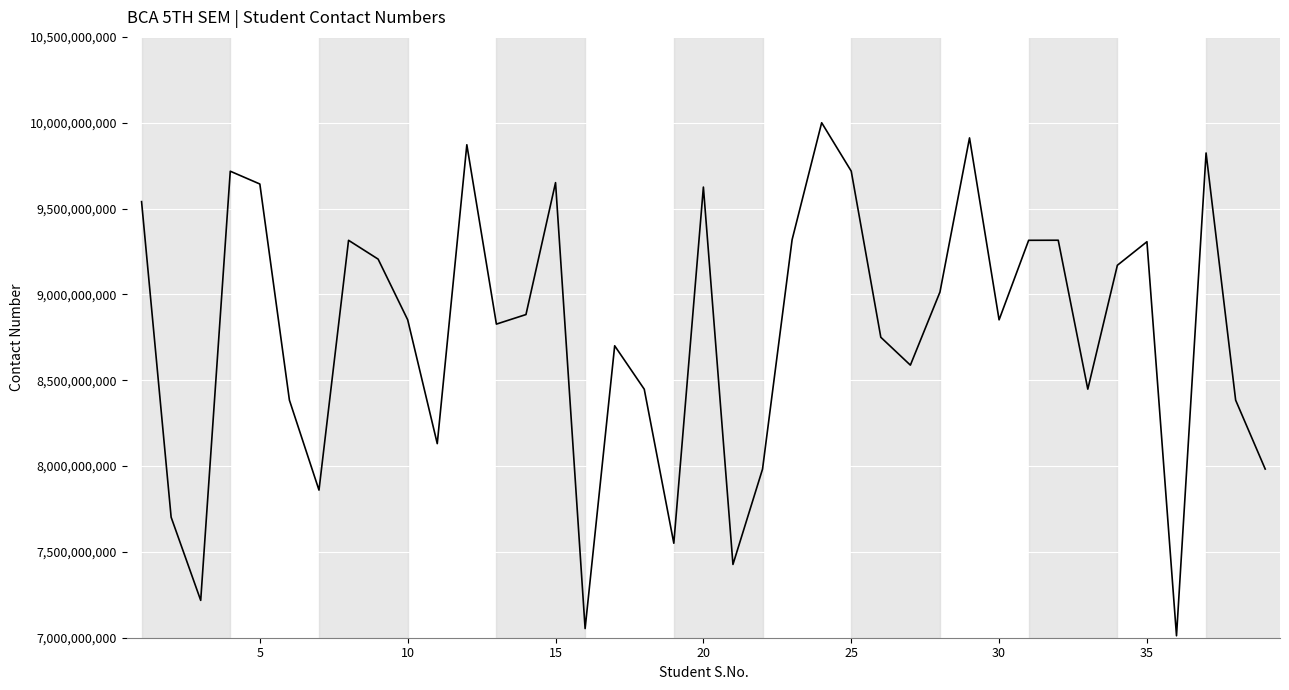

What is the maximum value shown in the chart?

9999883966